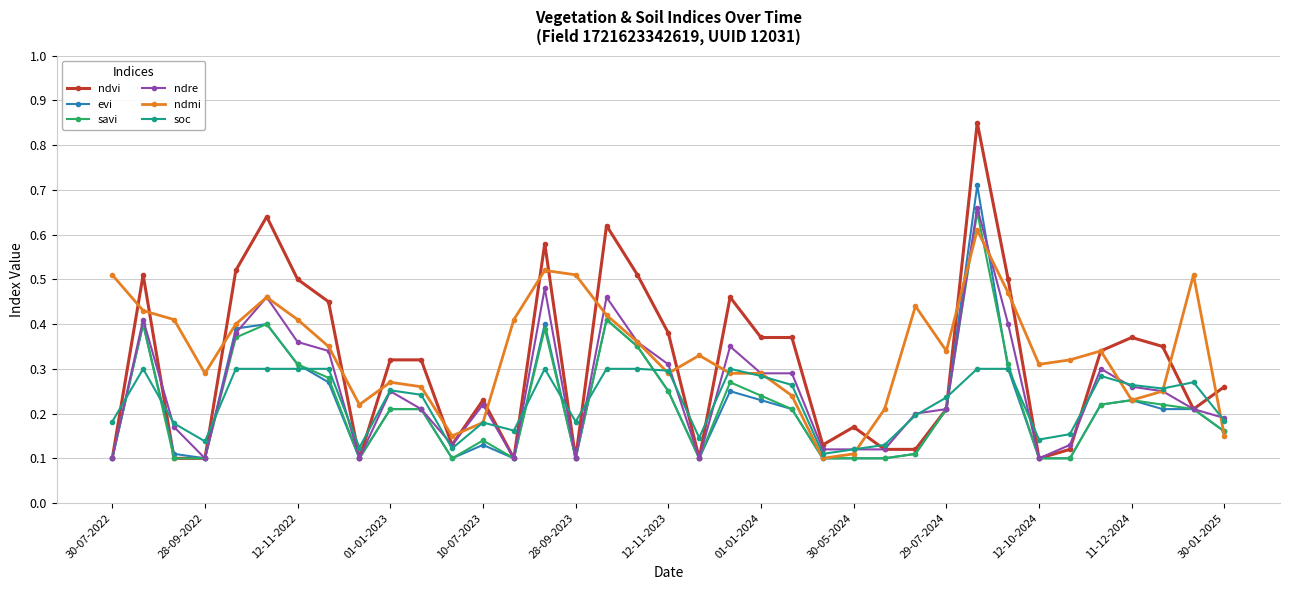

Which series has the widest spread of values?

ndvi